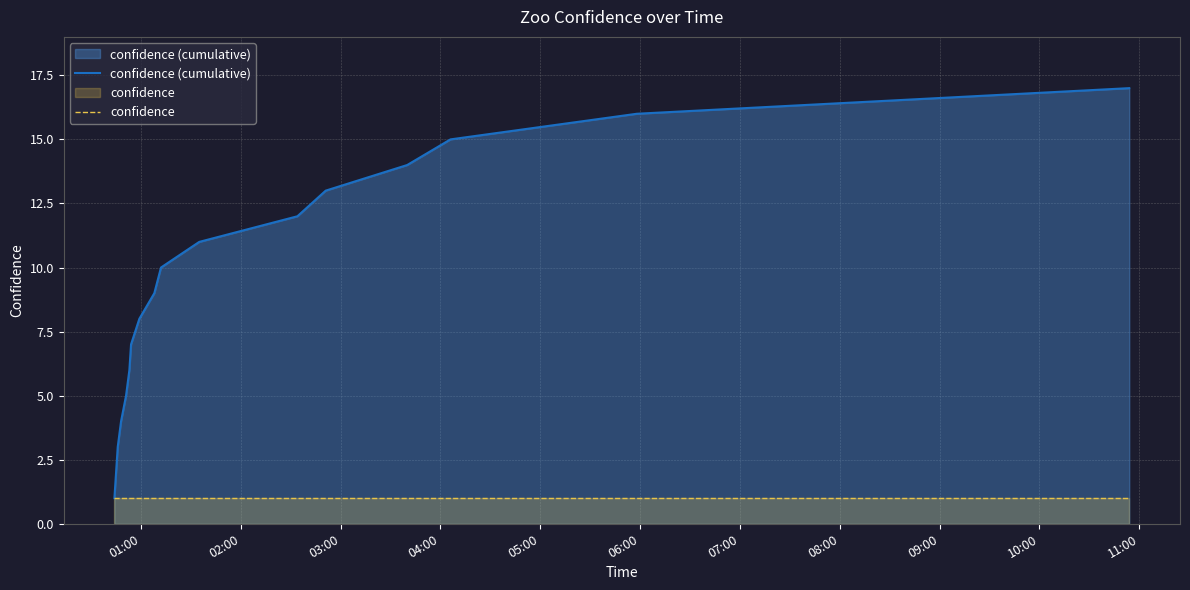

What is the sum of all confidence (cumulative) values?

153